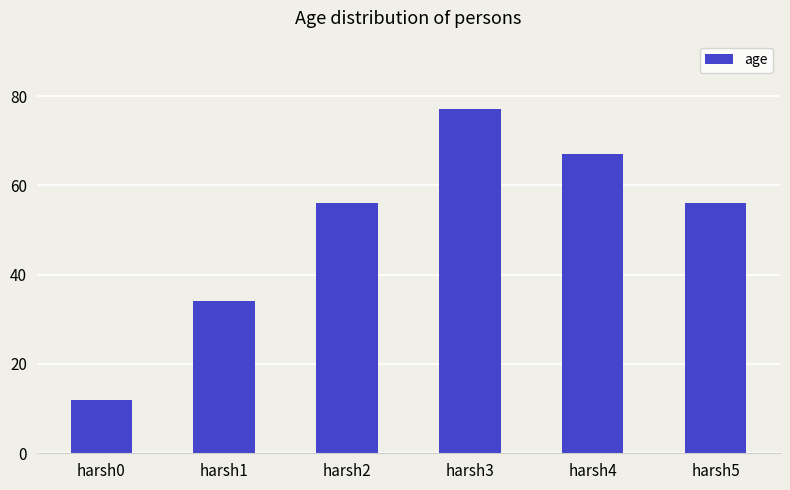

At which label is the value closest to 44?

harsh1